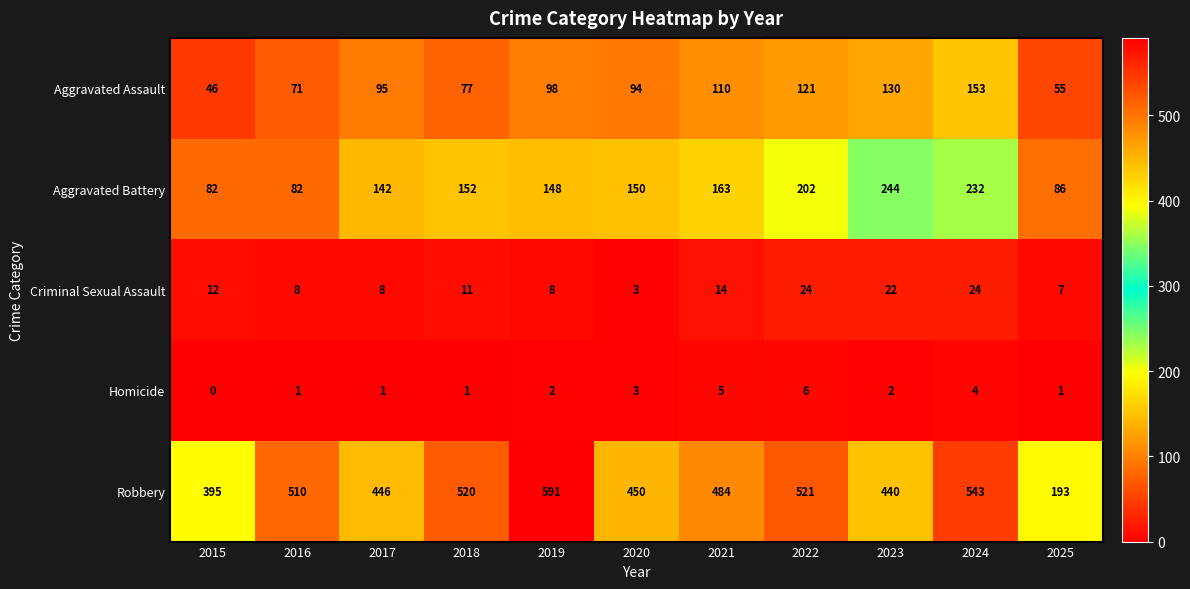

Count the number of categories in the chart.

11